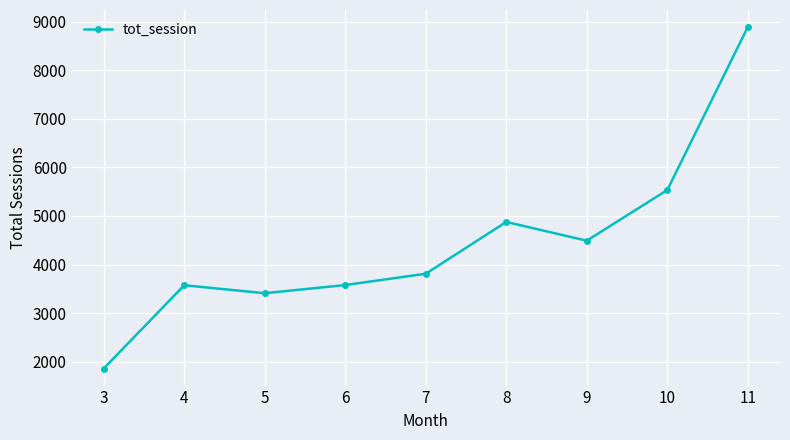

The value at 6 is 3578. True or false?

True